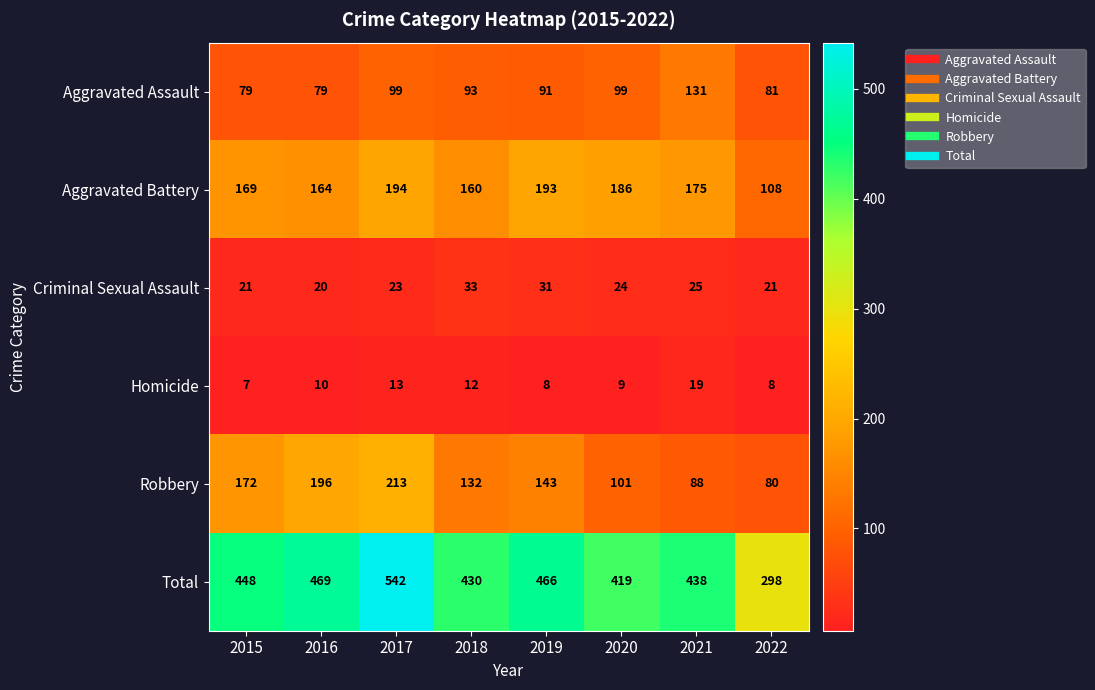

Rank the series at 2021 from lowest to highest value.

Homicide, Criminal Sexual Assault, Robbery, Aggravated Assault, Aggravated Battery, Total